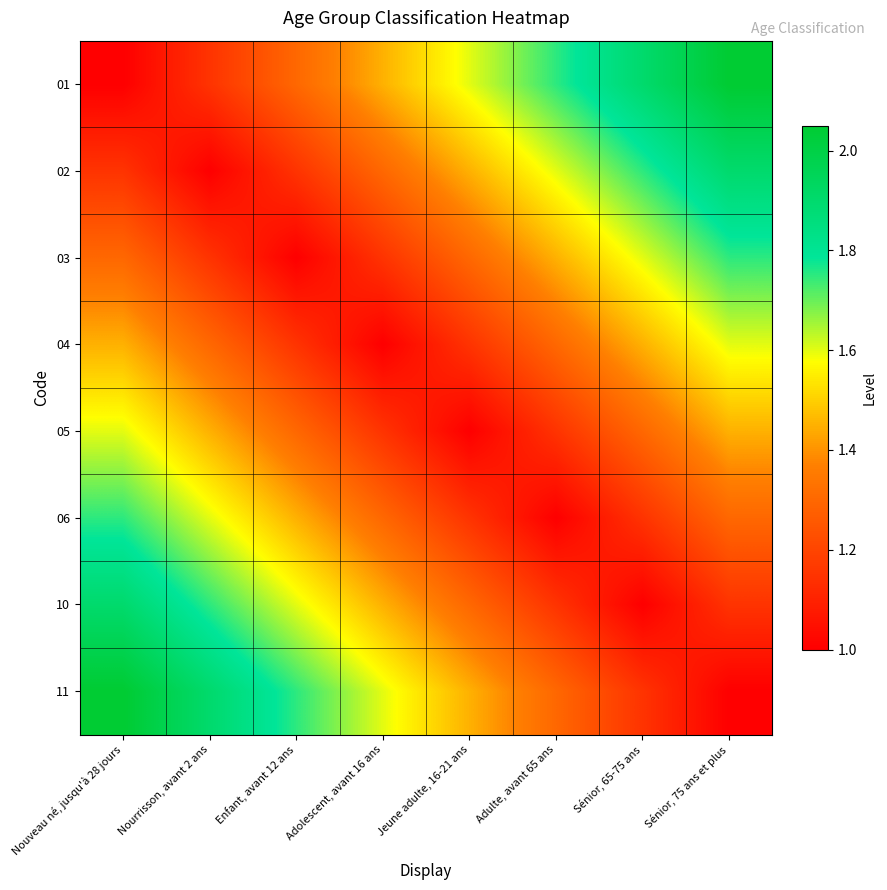

Reading left to right, extract all data points from this chart.

01: Nouveau né, jusqu'à 28 jours=1.0	Nourrisson, avant 2 ans=1.1	Enfant, avant 12 ans=1.3	Adolescent, avant 16 ans=1.4	Jeune adulte, 16-21 ans=1.6	Adulte, avant 65 ans=1.8	Sénior, 65-75 ans=1.9	Sénior, 75 ans et plus=2.0
02: Nouveau né, jusqu'à 28 jours=1.1	Nourrisson, avant 2 ans=1.0	Enfant, avant 12 ans=1.1	Adolescent, avant 16 ans=1.3	Jeune adulte, 16-21 ans=1.4	Adulte, avant 65 ans=1.6	Sénior, 65-75 ans=1.8	Sénior, 75 ans et plus=1.9
03: Nouveau né, jusqu'à 28 jours=1.3	Nourrisson, avant 2 ans=1.1	Enfant, avant 12 ans=1.0	Adolescent, avant 16 ans=1.1	Jeune adulte, 16-21 ans=1.3	Adulte, avant 65 ans=1.4	Sénior, 65-75 ans=1.6	Sénior, 75 ans et plus=1.8
04: Nouveau né, jusqu'à 28 jours=1.4	Nourrisson, avant 2 ans=1.3	Enfant, avant 12 ans=1.1	Adolescent, avant 16 ans=1.0	Jeune adulte, 16-21 ans=1.1	Adulte, avant 65 ans=1.3	Sénior, 65-75 ans=1.4	Sénior, 75 ans et plus=1.6
05: Nouveau né, jusqu'à 28 jours=1.6	Nourrisson, avant 2 ans=1.4	Enfant, avant 12 ans=1.3	Adolescent, avant 16 ans=1.1	Jeune adulte, 16-21 ans=1.0	Adulte, avant 65 ans=1.1	Sénior, 65-75 ans=1.3	Sénior, 75 ans et plus=1.4
06: Nouveau né, jusqu'à 28 jours=1.8	Nourrisson, avant 2 ans=1.6	Enfant, avant 12 ans=1.4	Adolescent, avant 16 ans=1.3	Jeune adulte, 16-21 ans=1.1	Adulte, avant 65 ans=1.0	Sénior, 65-75 ans=1.1	Sénior, 75 ans et plus=1.3
10: Nouveau né, jusqu'à 28 jours=1.9	Nourrisson, avant 2 ans=1.8	Enfant, avant 12 ans=1.6	Adolescent, avant 16 ans=1.4	Jeune adulte, 16-21 ans=1.3	Adulte, avant 65 ans=1.1	Sénior, 65-75 ans=1.0	Sénior, 75 ans et plus=1.1
11: Nouveau né, jusqu'à 28 jours=2.0	Nourrisson, avant 2 ans=1.9	Enfant, avant 12 ans=1.8	Adolescent, avant 16 ans=1.6	Jeune adulte, 16-21 ans=1.4	Adulte, avant 65 ans=1.3	Sénior, 65-75 ans=1.1	Sénior, 75 ans et plus=1.0